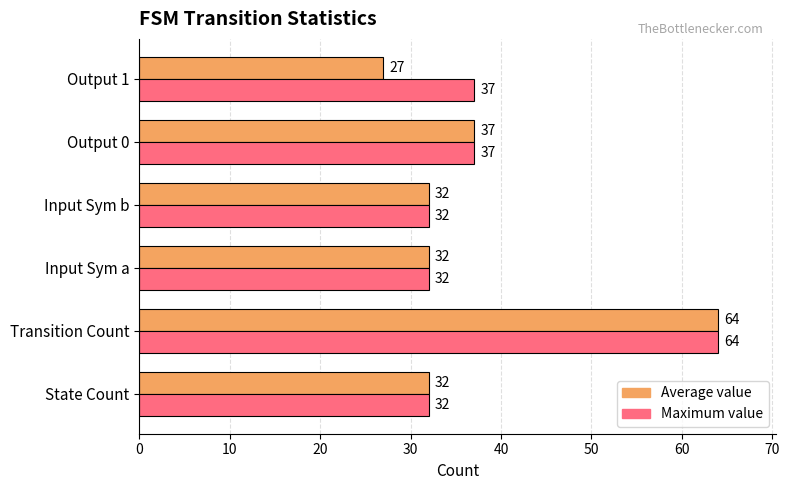

Where is Average value nearest to the value 45?

Output 0